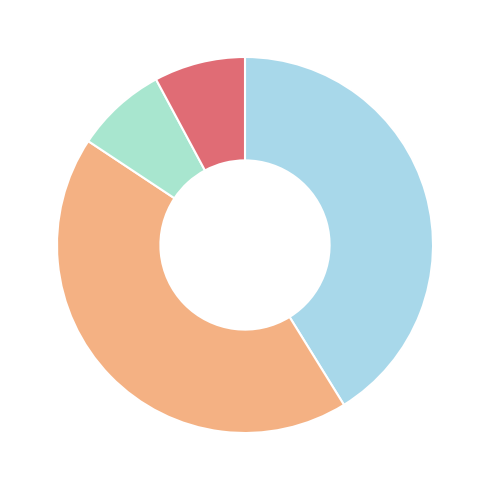

Does any single category account for the majority?

No